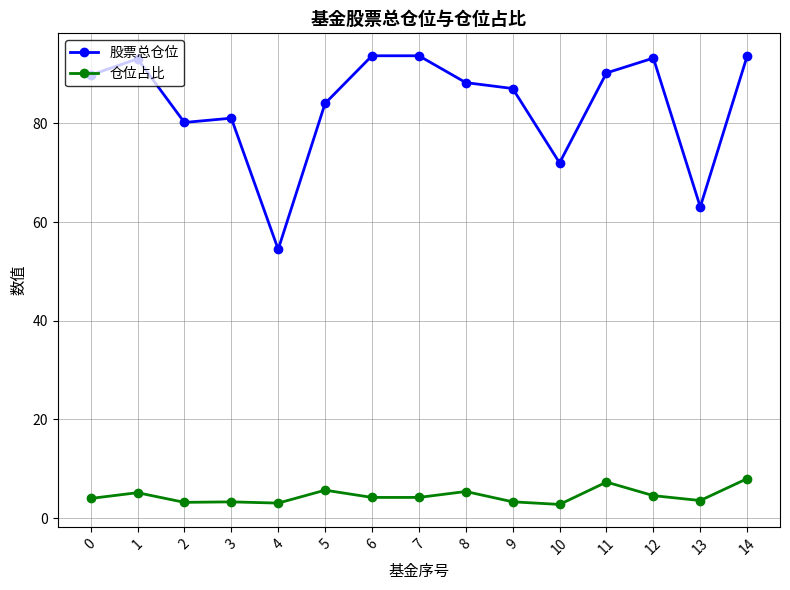

Which series changed the most between 4 and 8?

股票总仓位